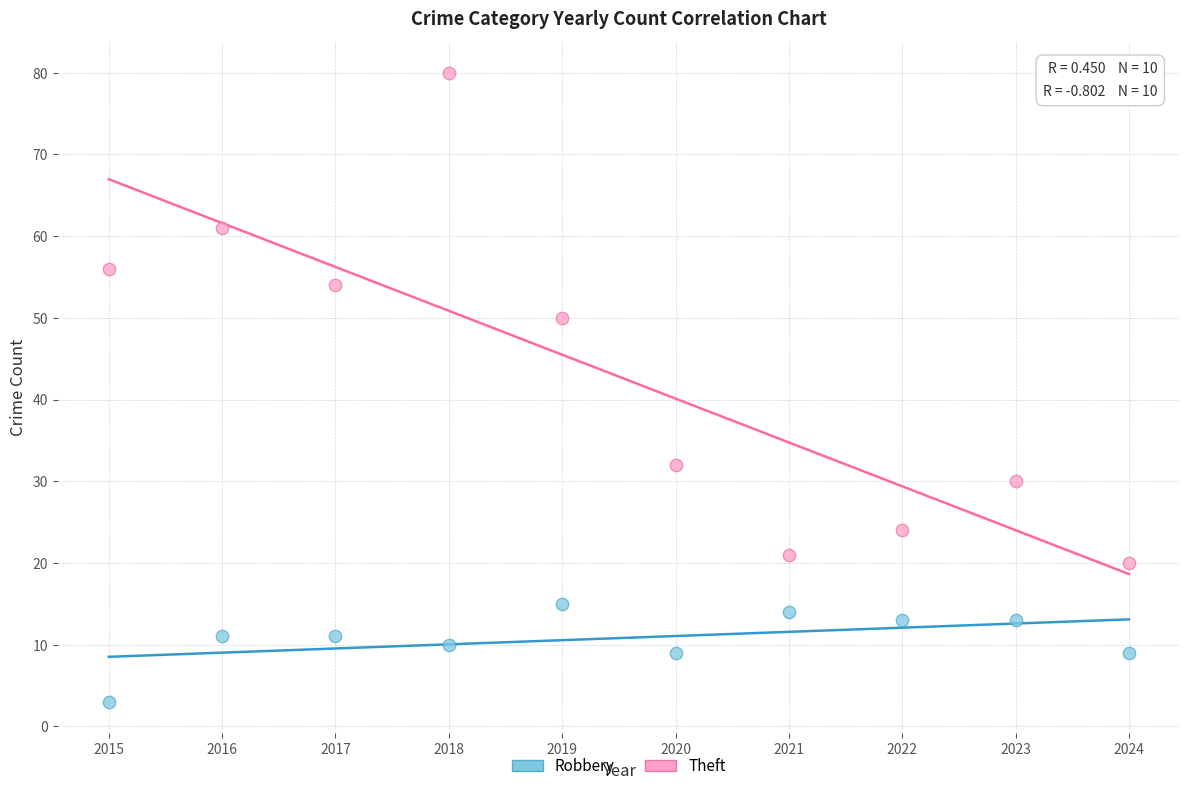

Which series contains the lowest Y value?

Robbery